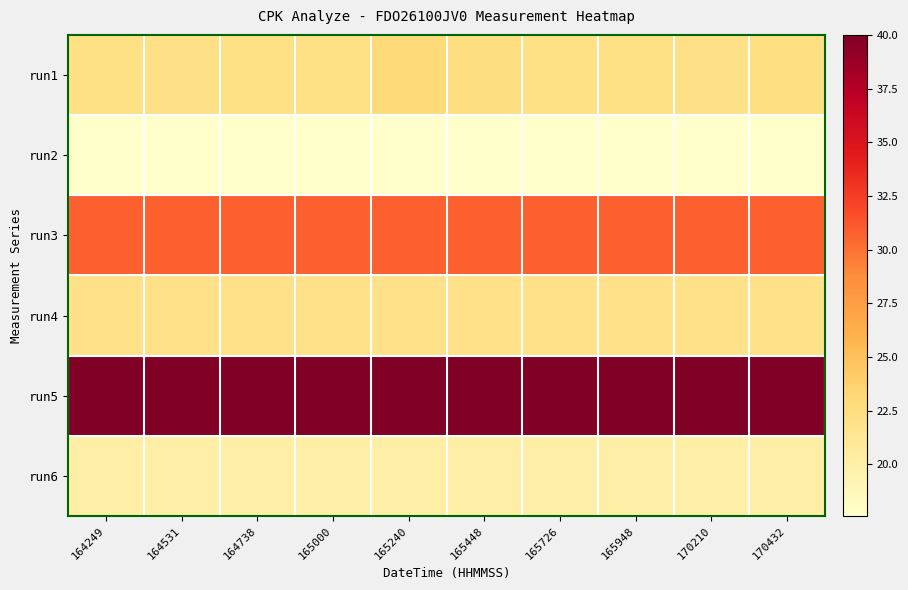

How many categories are shown in the chart?

10